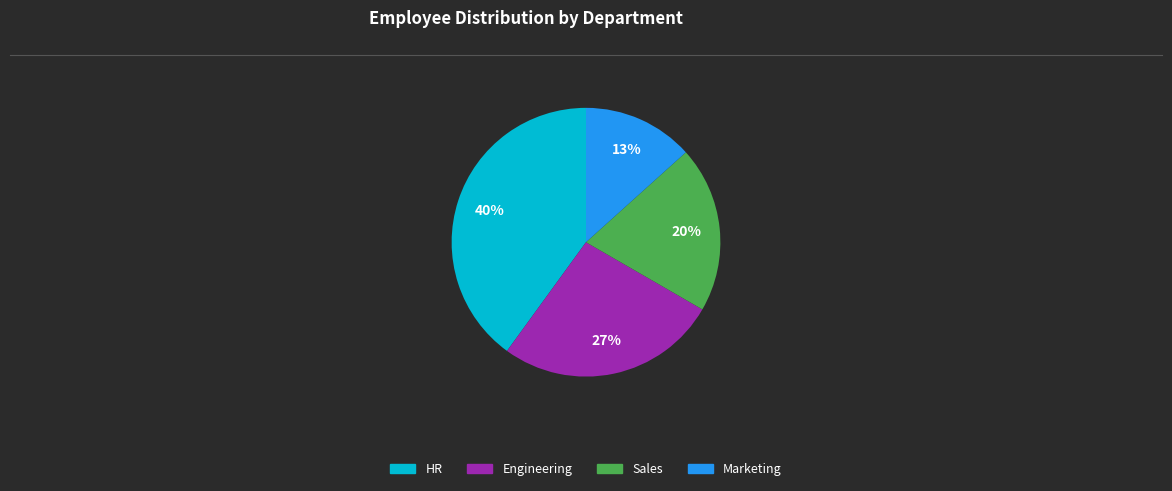

Rank the categories by value from highest to lowest.

HR, Engineering, Sales, Marketing